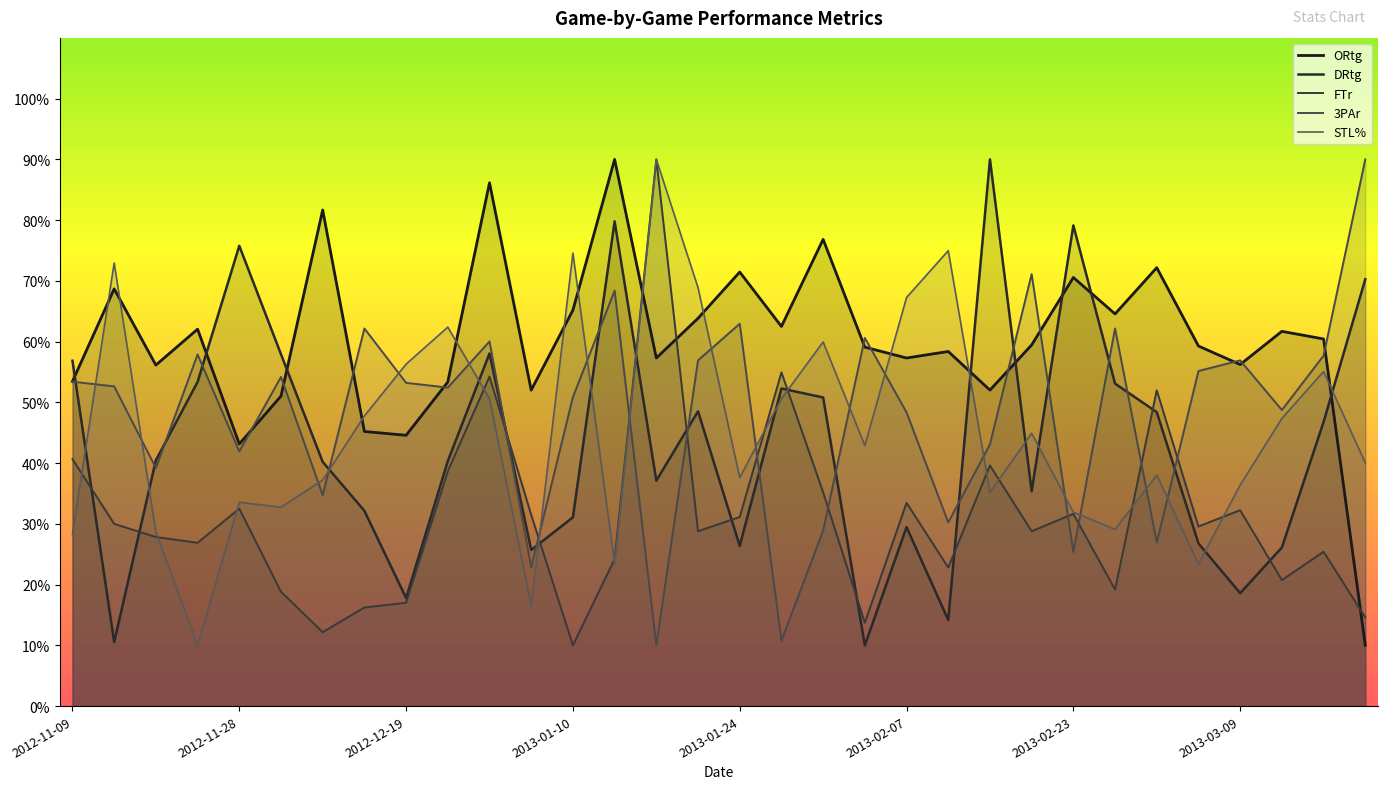

The value of ORtg at 2013-02-16 is 59.5. True or false?

True